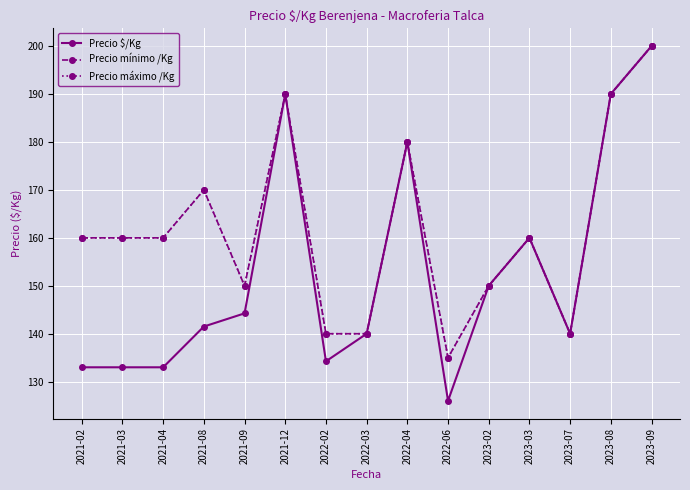

Does the chart have visible grid lines?

Yes